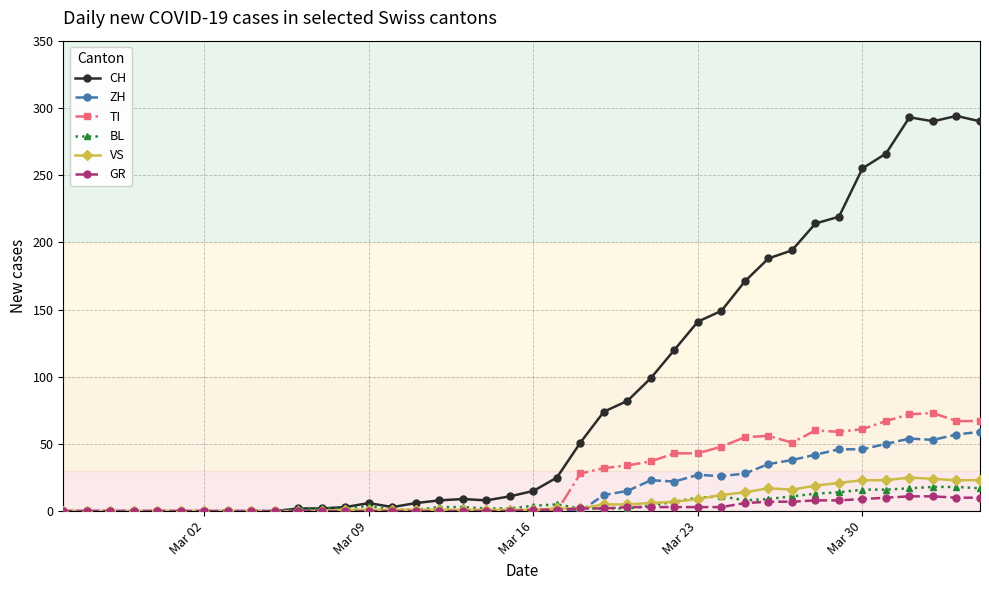

Rank the series by their maximum value, from highest to lowest.

CH, TI, ZH, VS, BL, GR